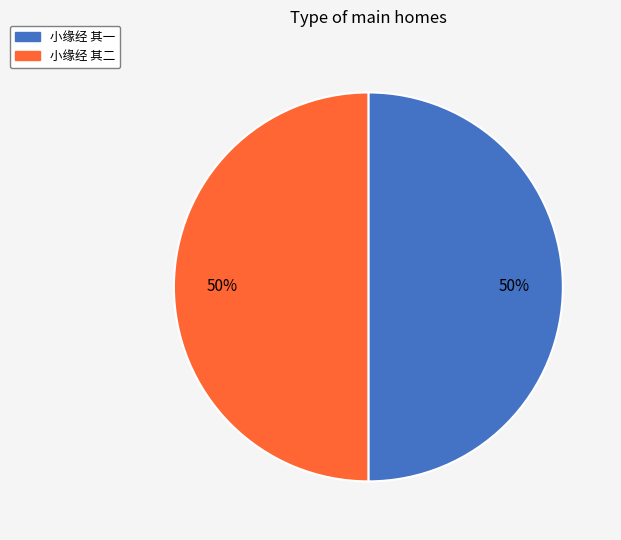

To the nearest percent, what is the combined percentage of 小缘经 其一 and 小缘经 其二?

100%